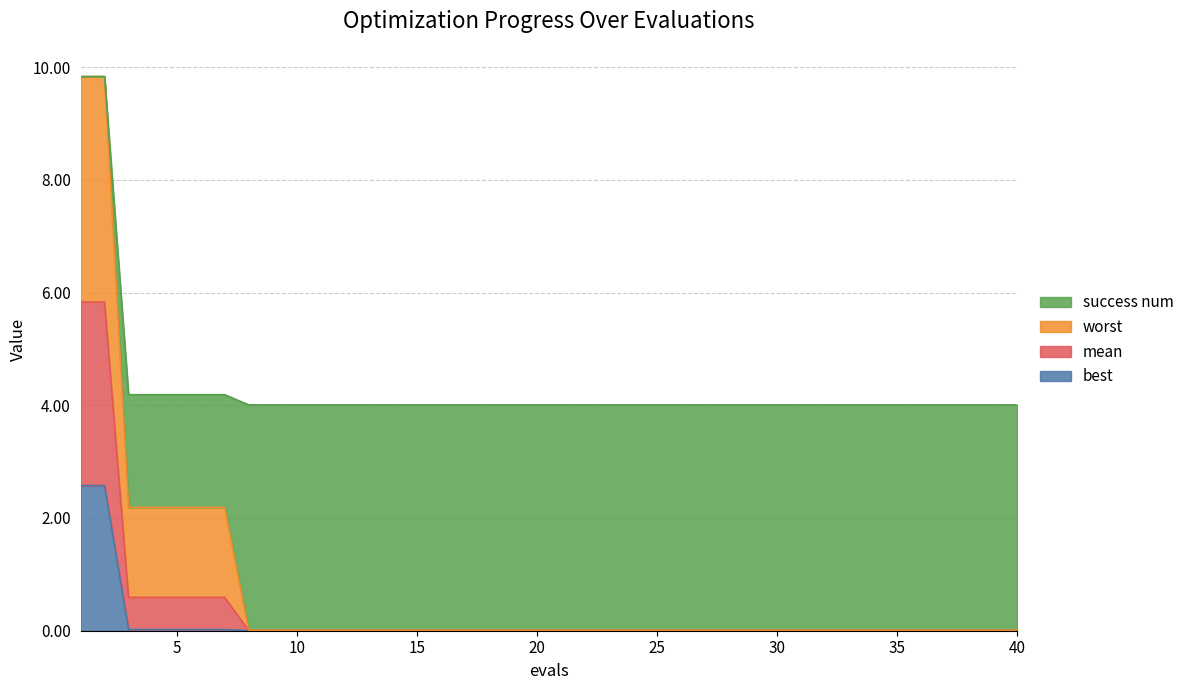

The value of mean at 3 is 2.9. True or false?

False